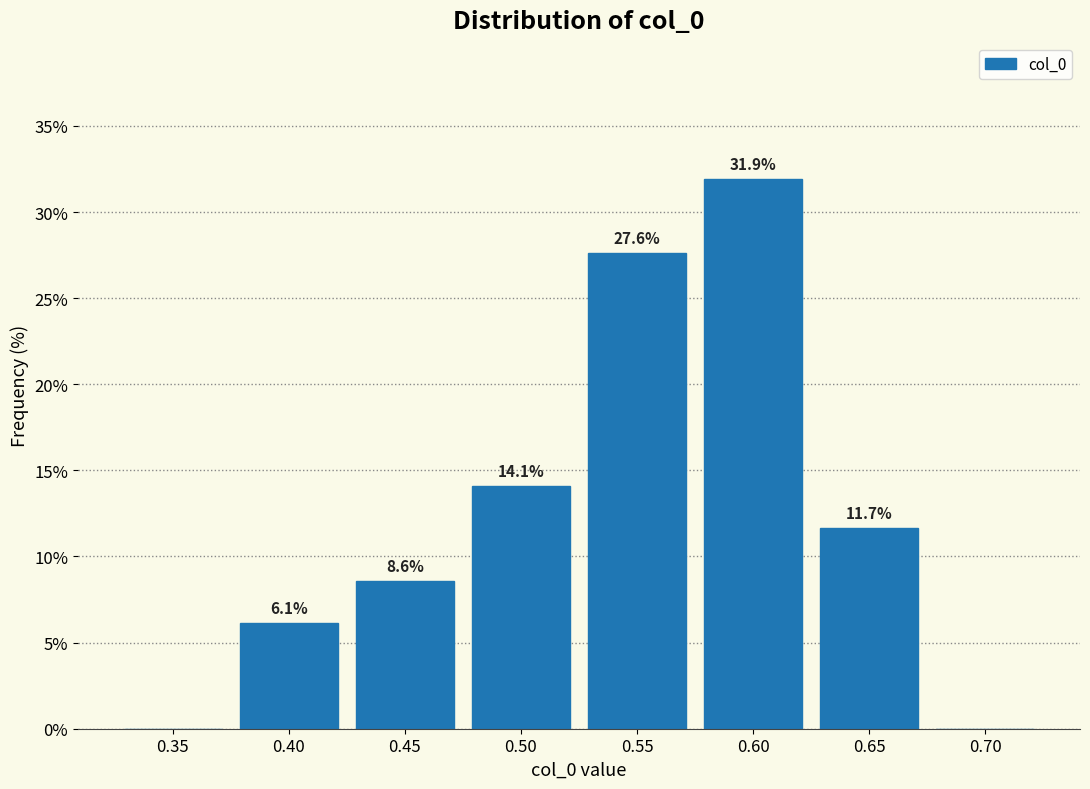

Reading left to right, extract all data points from this chart.

0.35=0.0	0.40=6.1	0.45=8.6	0.50=14.1	0.55=27.6	0.60=31.9	0.65=11.7	0.70=0.0